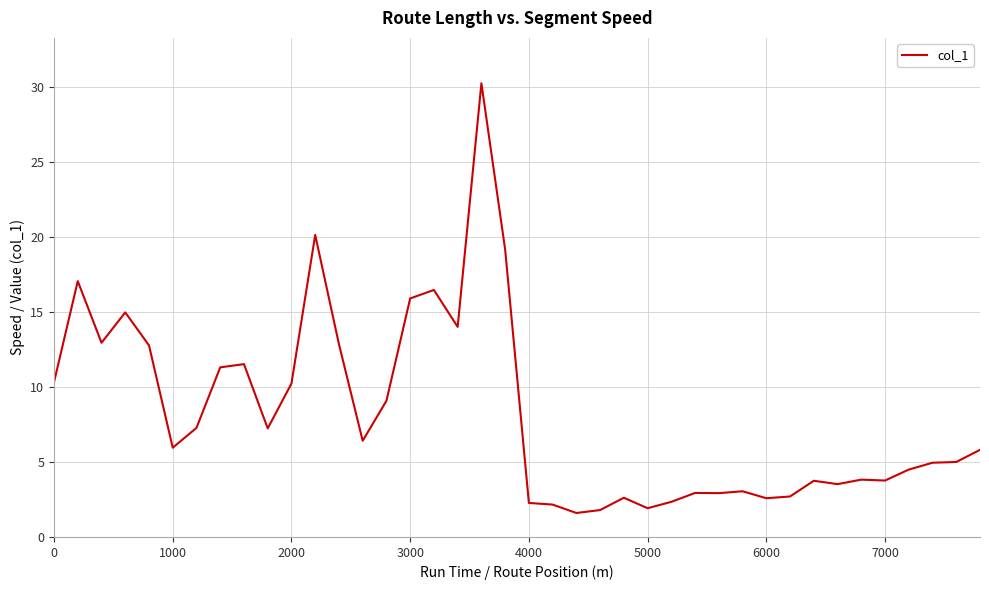

What is the minimum value shown in the chart?

1.6